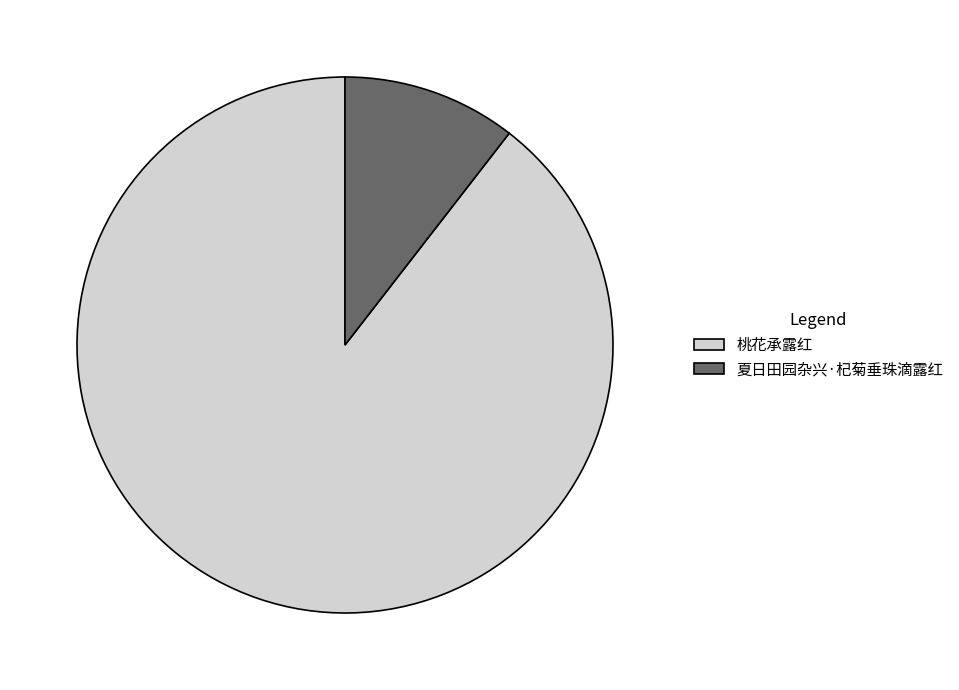

Is 夏日田园杂兴·杞菊垂珠滴露红 the majority of the pie?

No